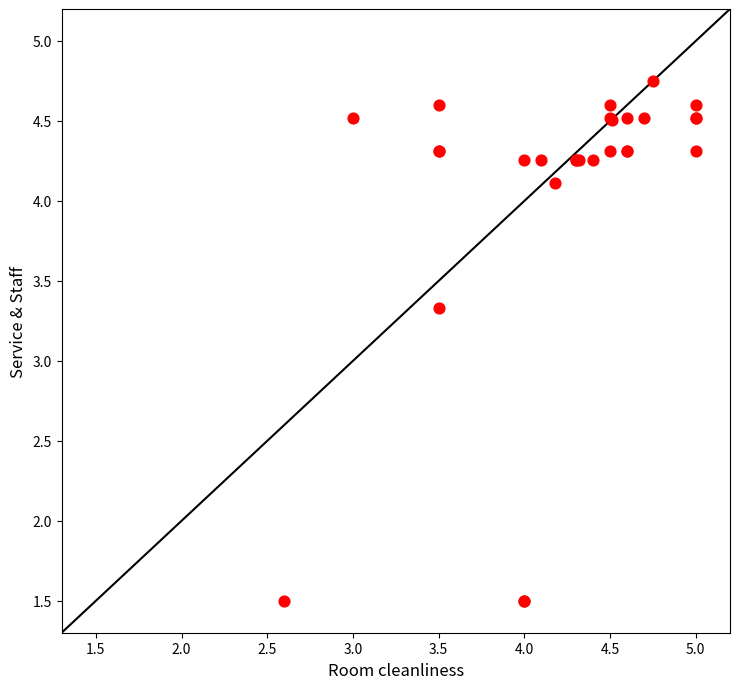

What Y value in the scatter plot is closest to 3?

3.3